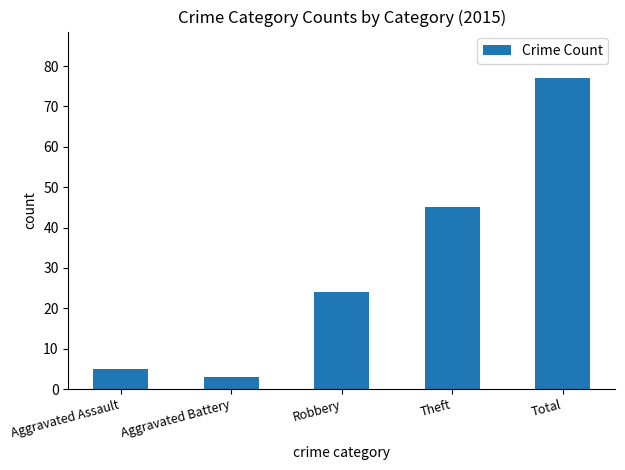

What position from the right is Theft?

2